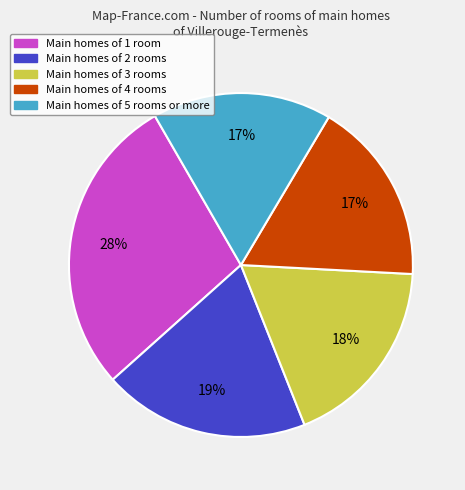

Which category has the biggest portion of the pie?

Main homes of 1 room